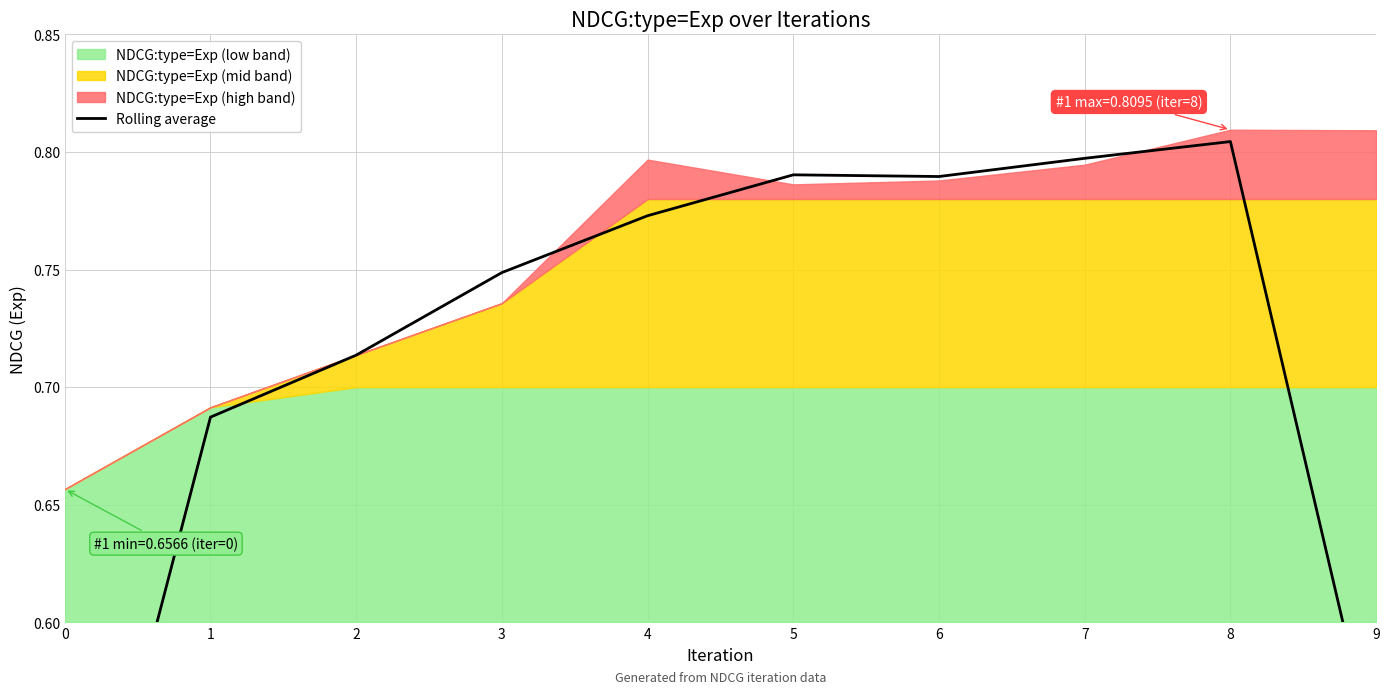

What is the value of the 8th point from the left?

0.8